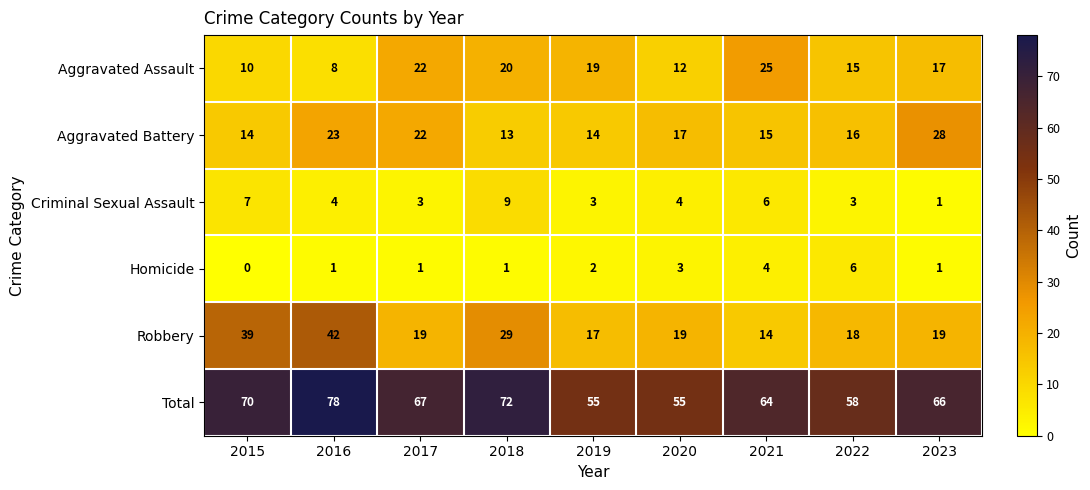

What is the greatest value displayed?

78